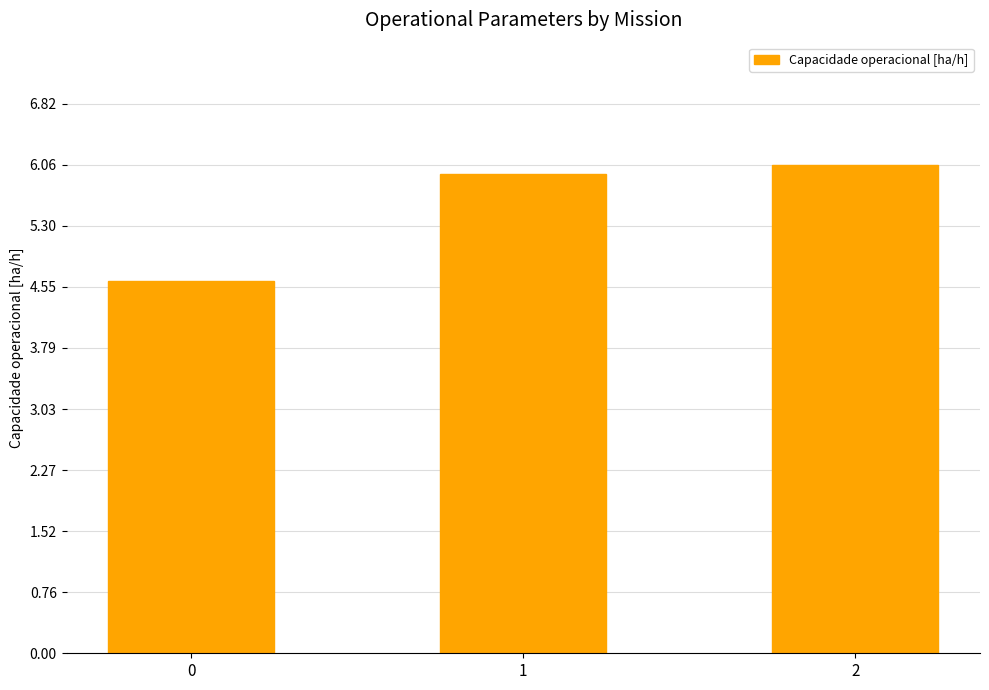

Count the number of data series in this chart.

1